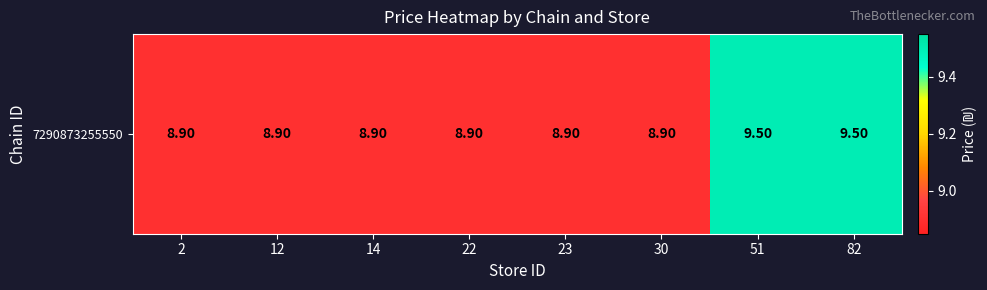

At which category does the chart reach its minimum across all series?

2